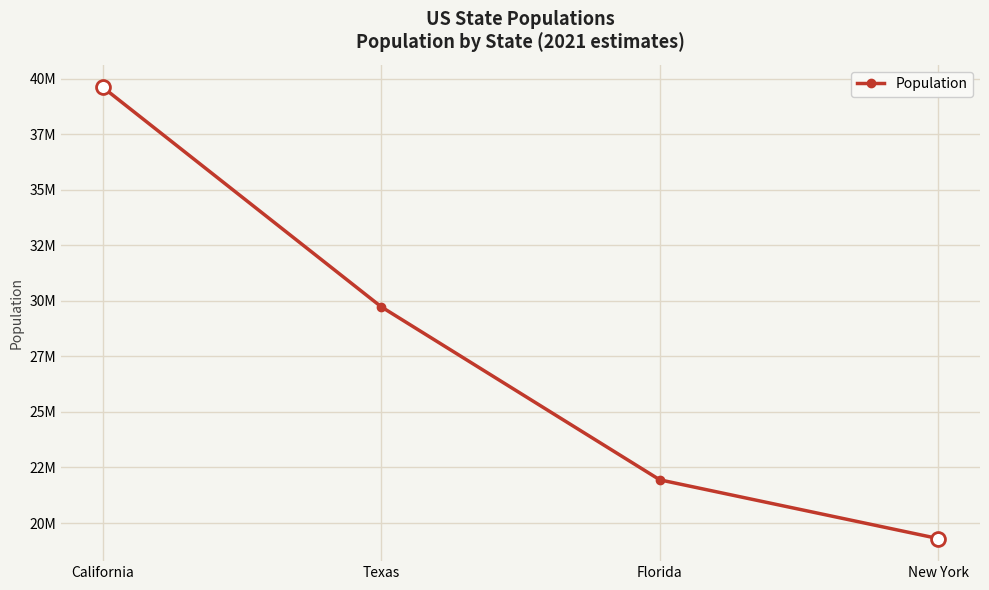

Which label corresponds to the largest value in the chart?

California